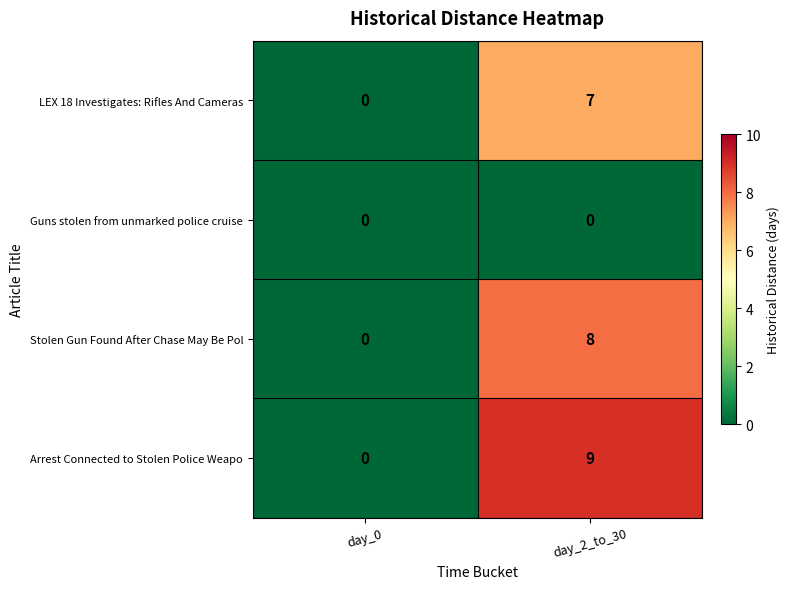

The value of Stolen Gun Found After Chase May Be Pol at day_2_to_30 is 4. True or false?

False